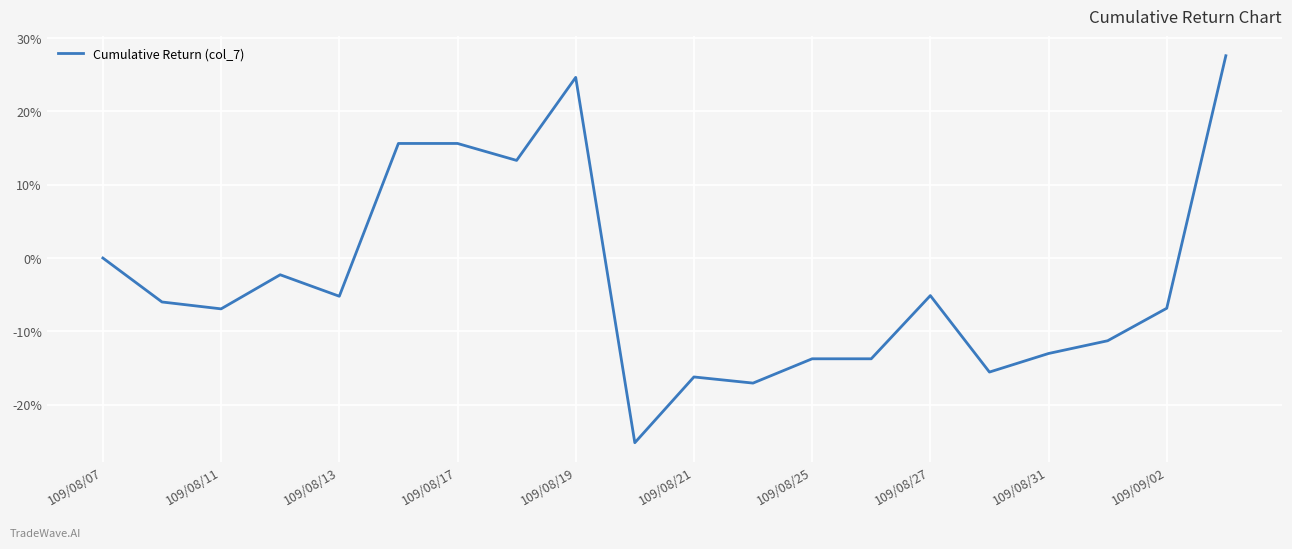

What is the difference between the maximum and minimum values?

52.8